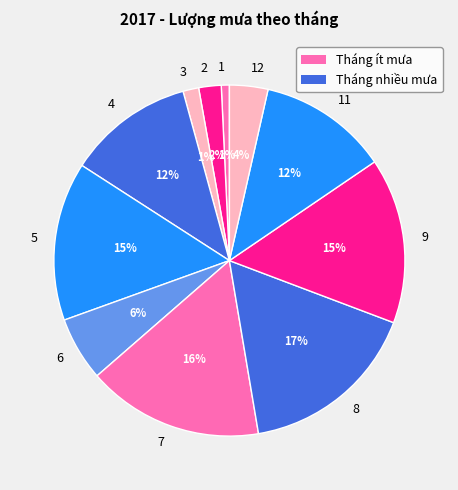

The 6 slice represents 6% of the pie. True or false?

True